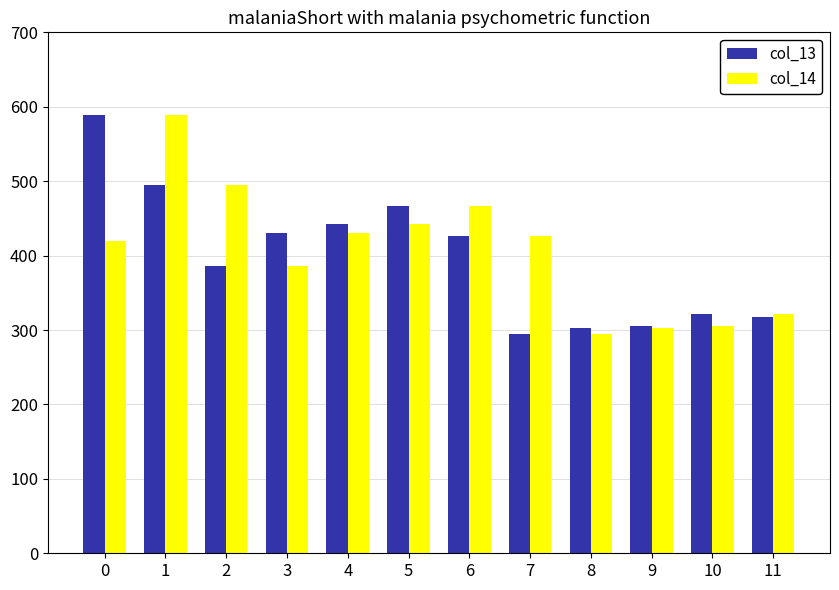

What is the total value across all series at 2?

881.4